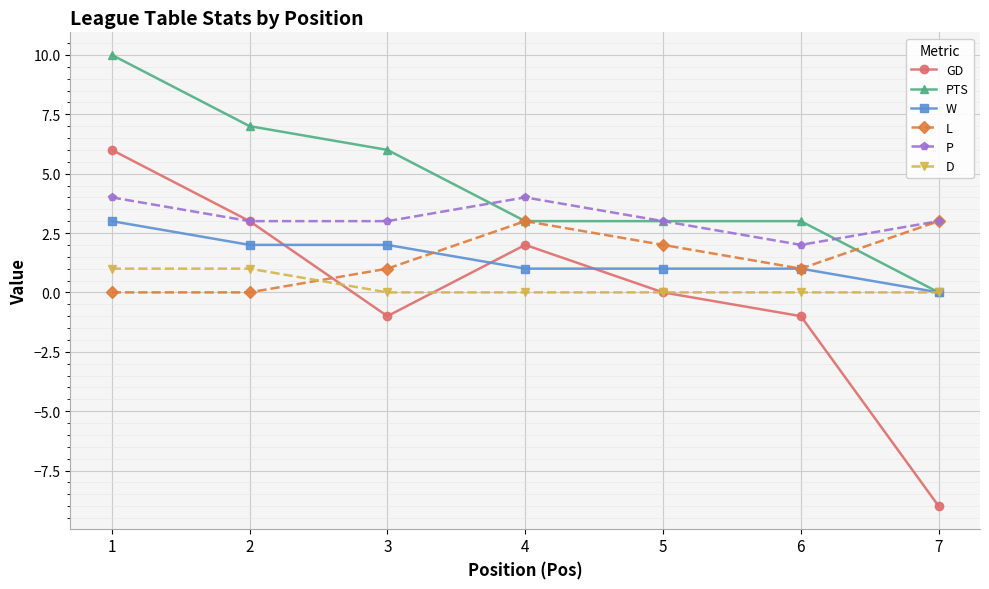

True or false: P and D cross at least once.

False